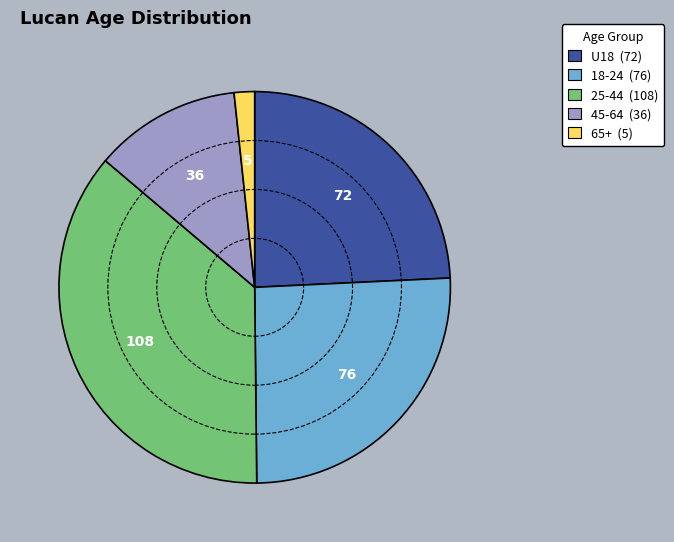

Count the number of slices in the pie.

5